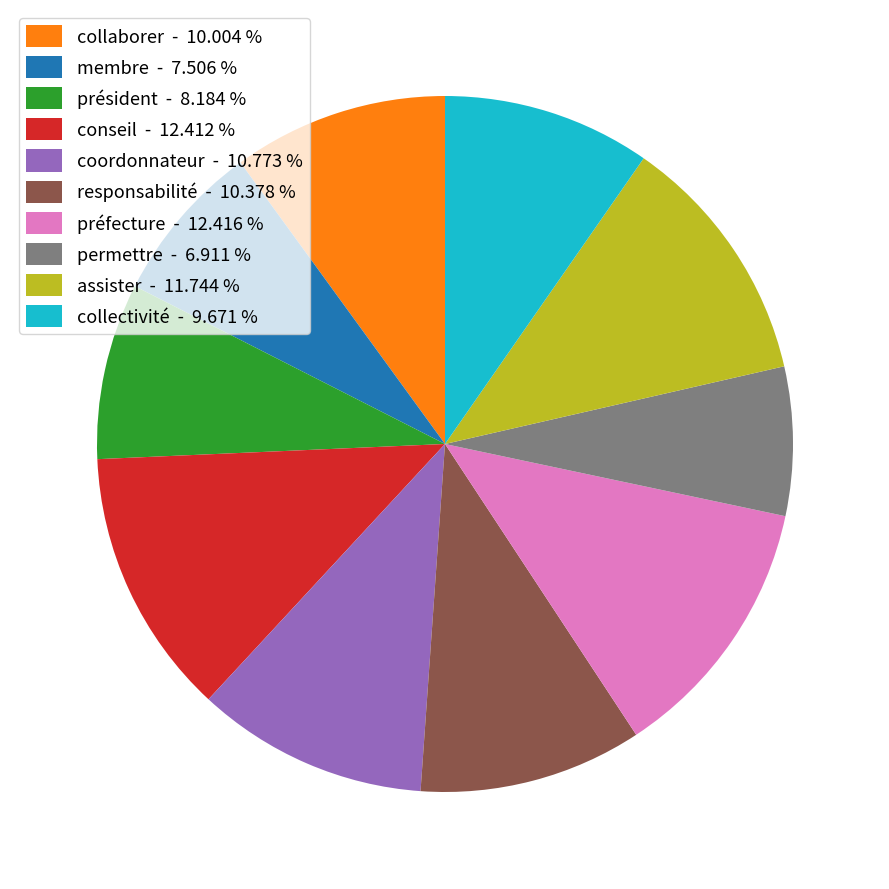

Is there a majority slice in this chart?

No